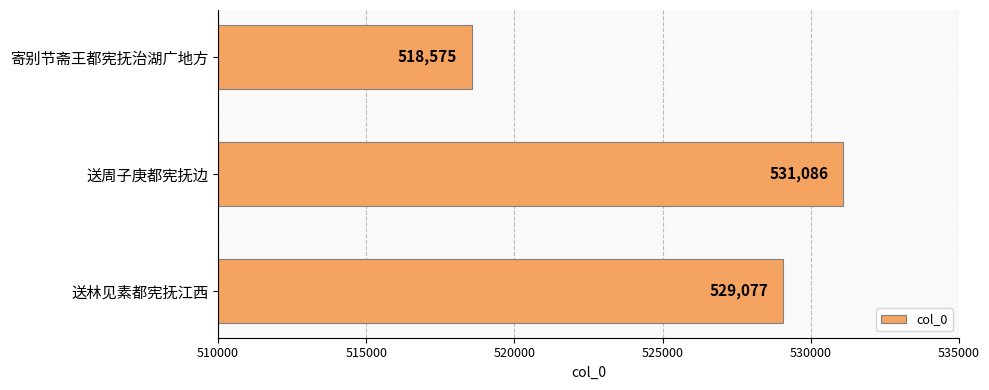

Read the value at 寄别节斋王都宪抚治湖广地方.

518575